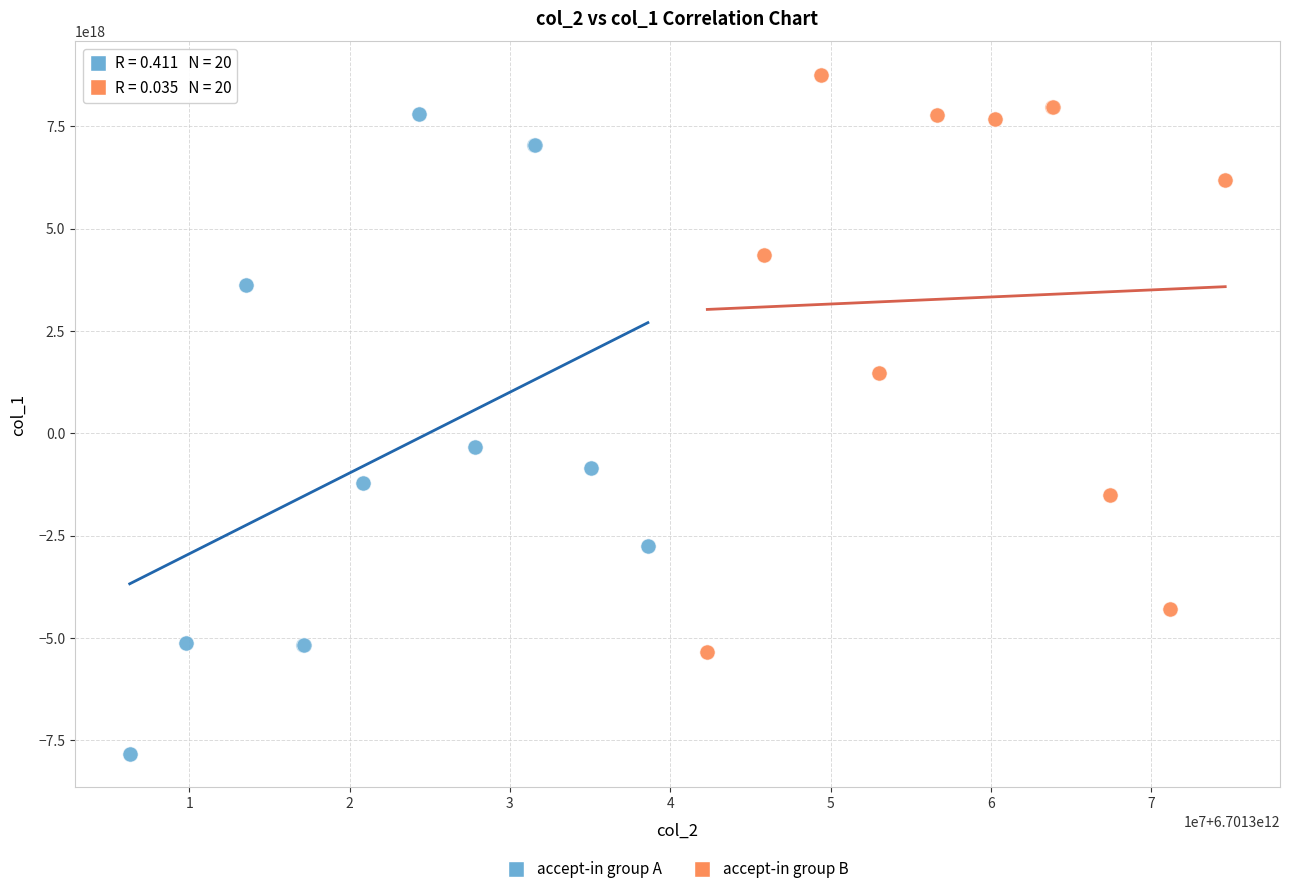

Which series reaches the maximum Y coordinate?

accept-in group B